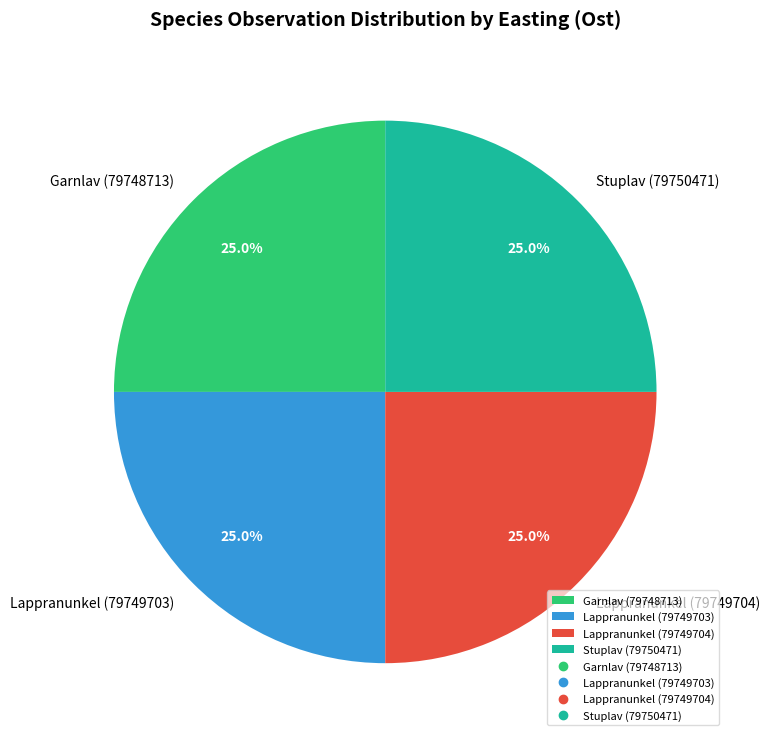

Count the number of slices in the pie.

4